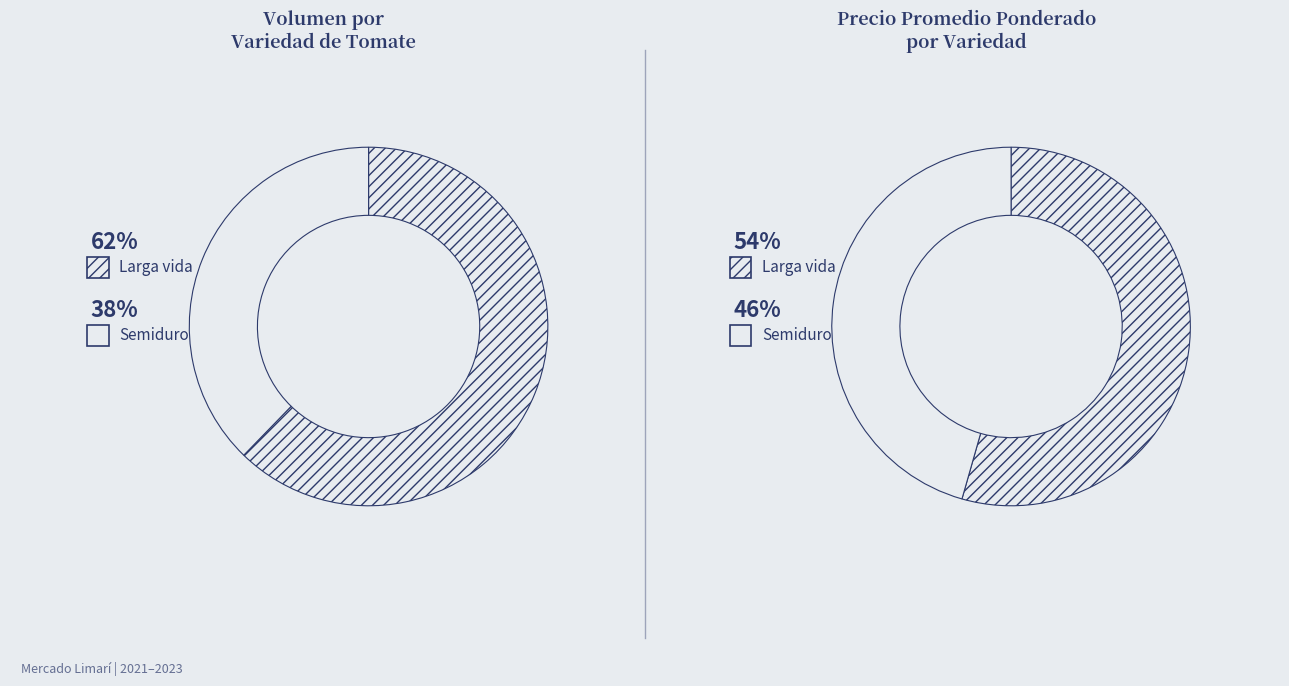

What is the smallest slice in the pie chart?

Semiduro